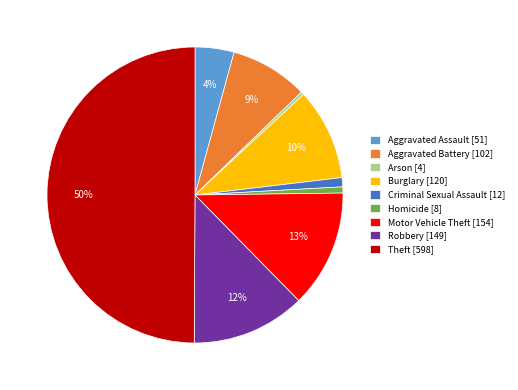

How many segments does this pie chart have?

9